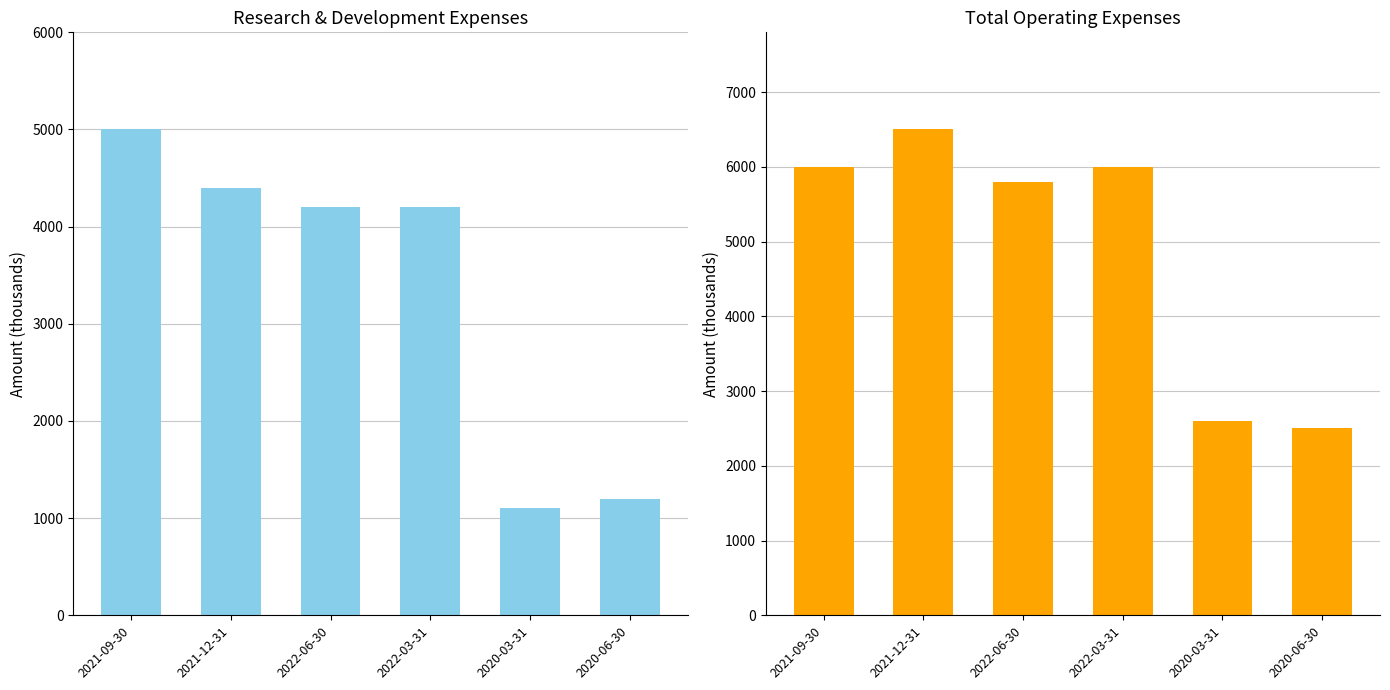

Rank the series by their maximum value, from highest to lowest.

Total Operating Expenses, Research Development